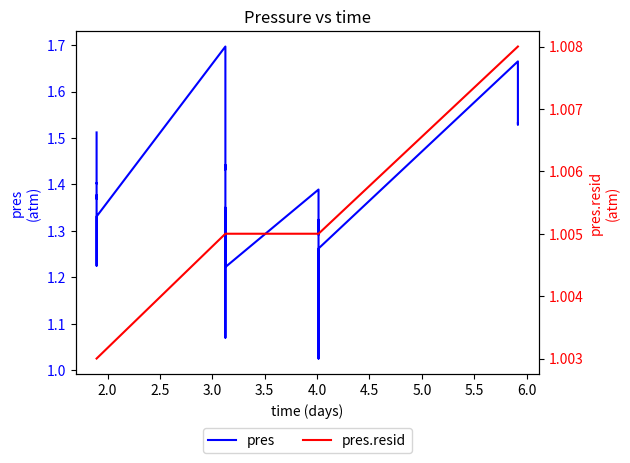

What is the approximate value of pres at 4.5?

1.4